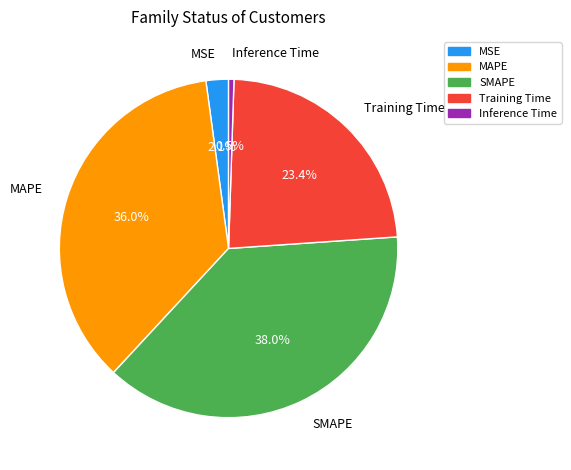

The SMAPE slice represents 38% of the pie. True or false?

True